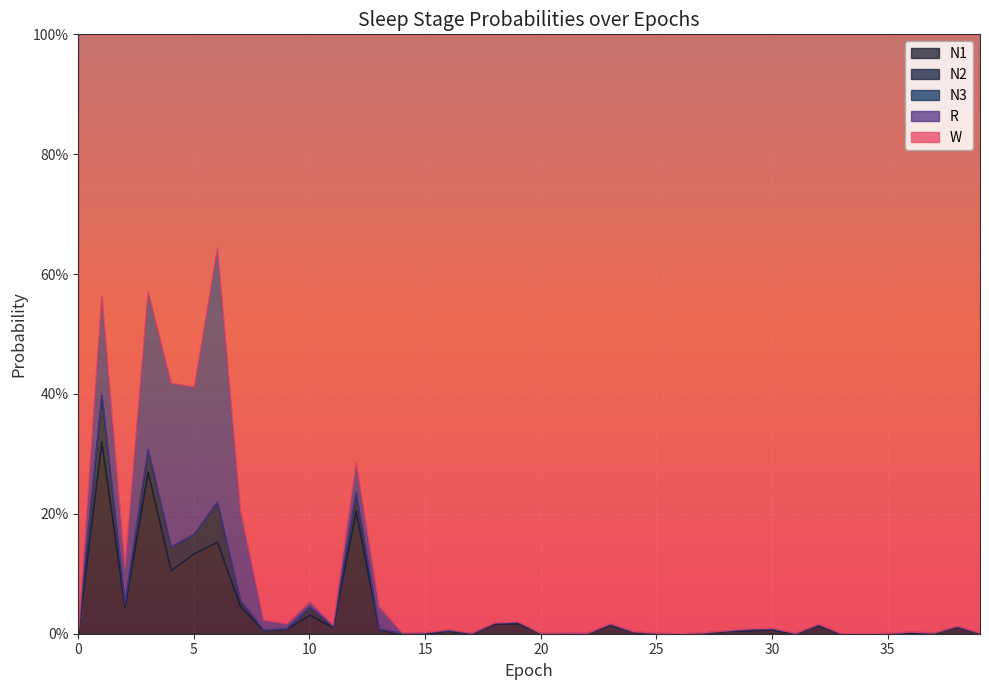

Which has a higher value, 36 or 39?

36